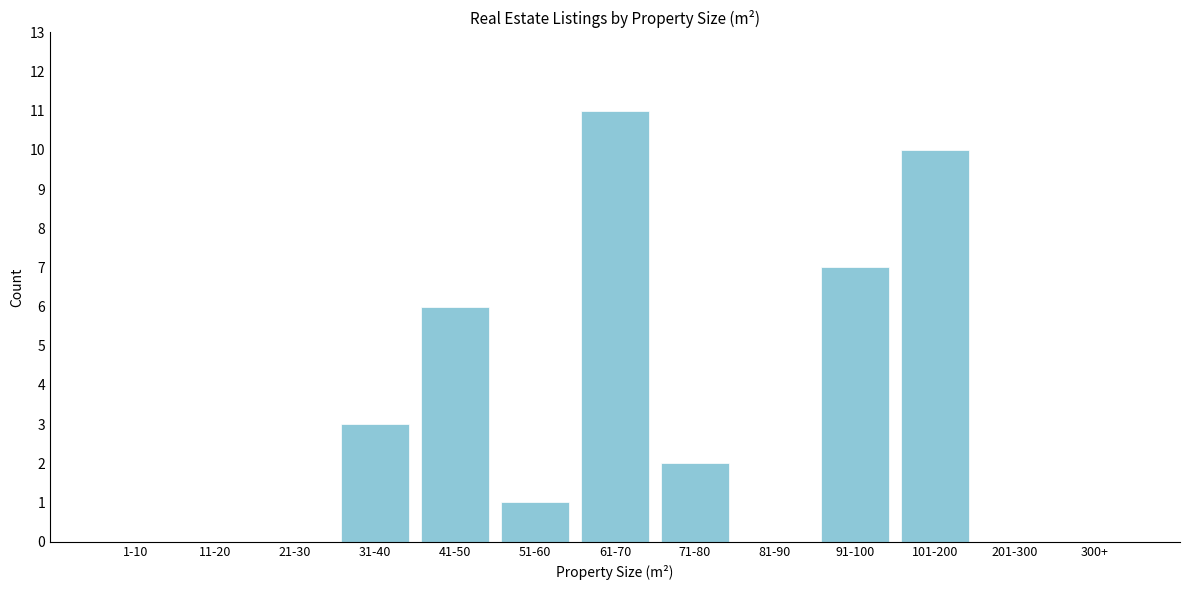

Reading left to right, transcribe all the data shown in this chart.

1-10=0	11-20=0	21-30=0	31-40=3	41-50=6	51-60=1	61-70=11	71-80=2	81-90=0	91-100=7	101-200=10	201-300=0	300+=0